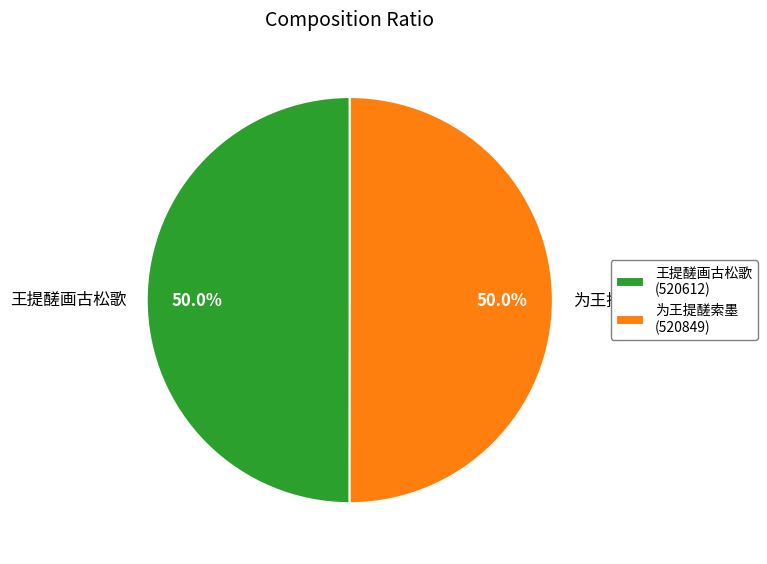

What is the ratio of the value at 为王提醝索墨 to the value at 王提醝画古松歌?

1.0